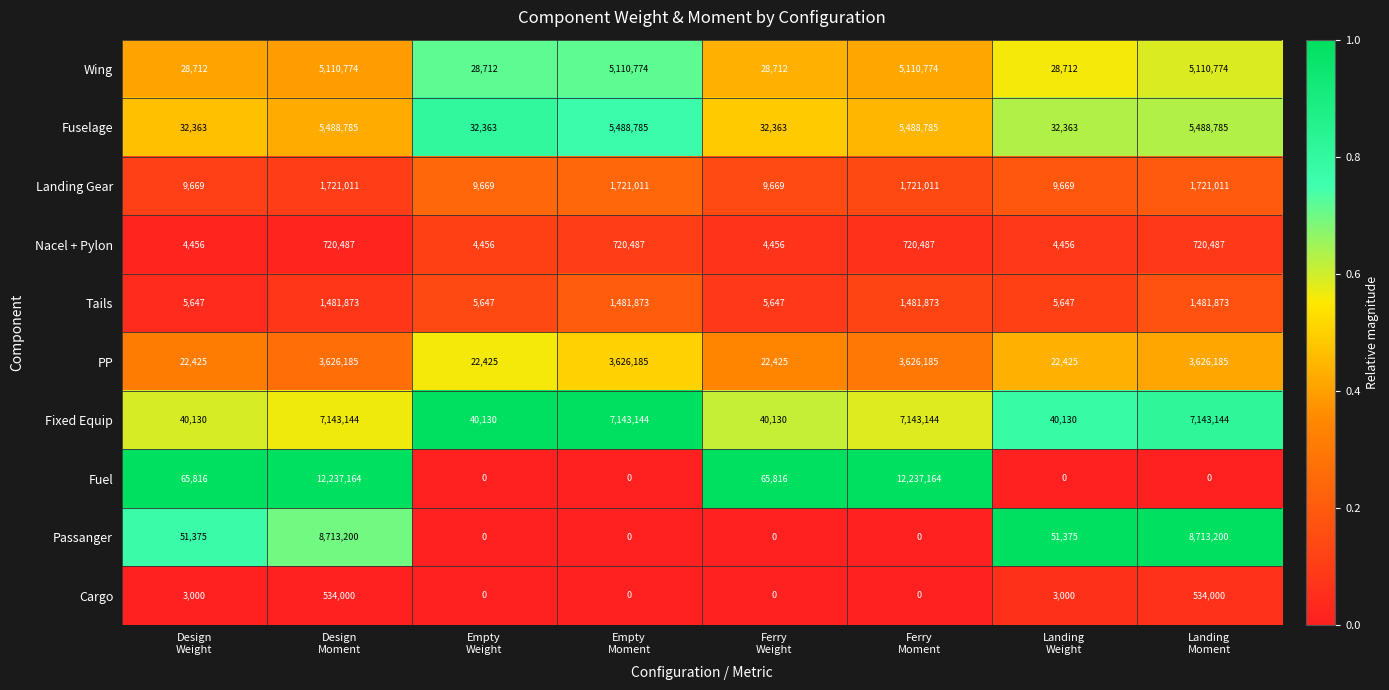

Rank the series by their maximum value, from lowest to highest.

Cargo, Nacel + Pylon, Tails, Landing Gear, PP, Wing, Fuselage, Fixed Equip, Passanger, Fuel